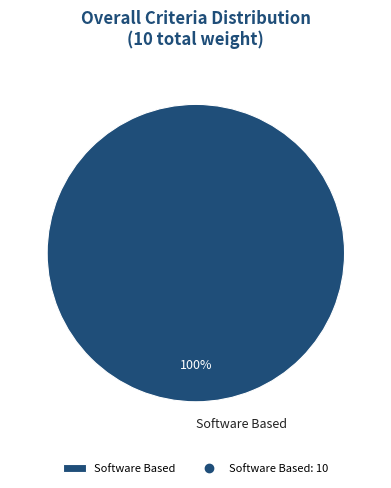

Is Software Based the majority of the pie?

Yes